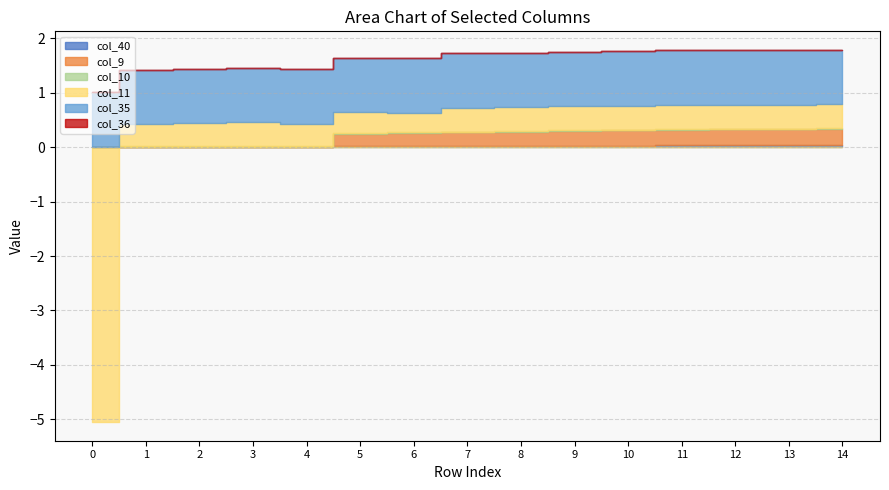

True or false: col_11 has a value of 0.4 at 3.

True